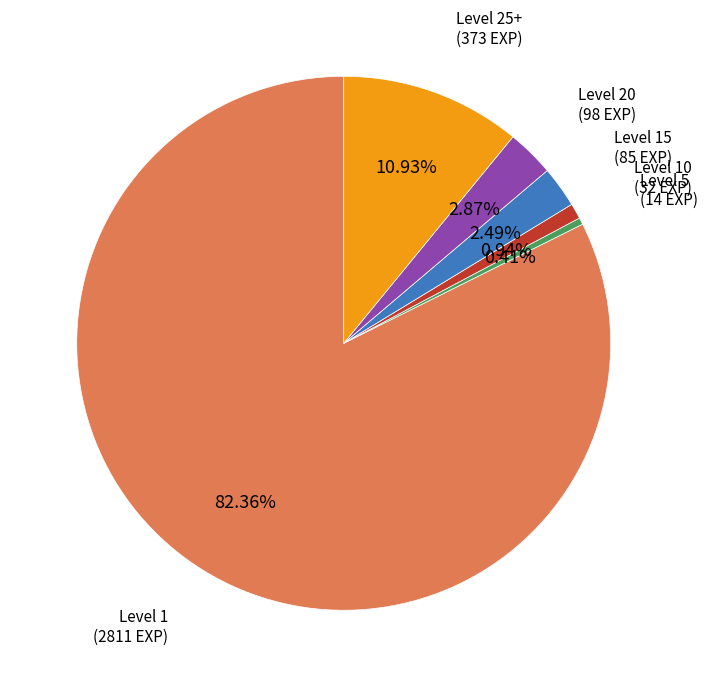

Does any single category account for the majority?

Yes